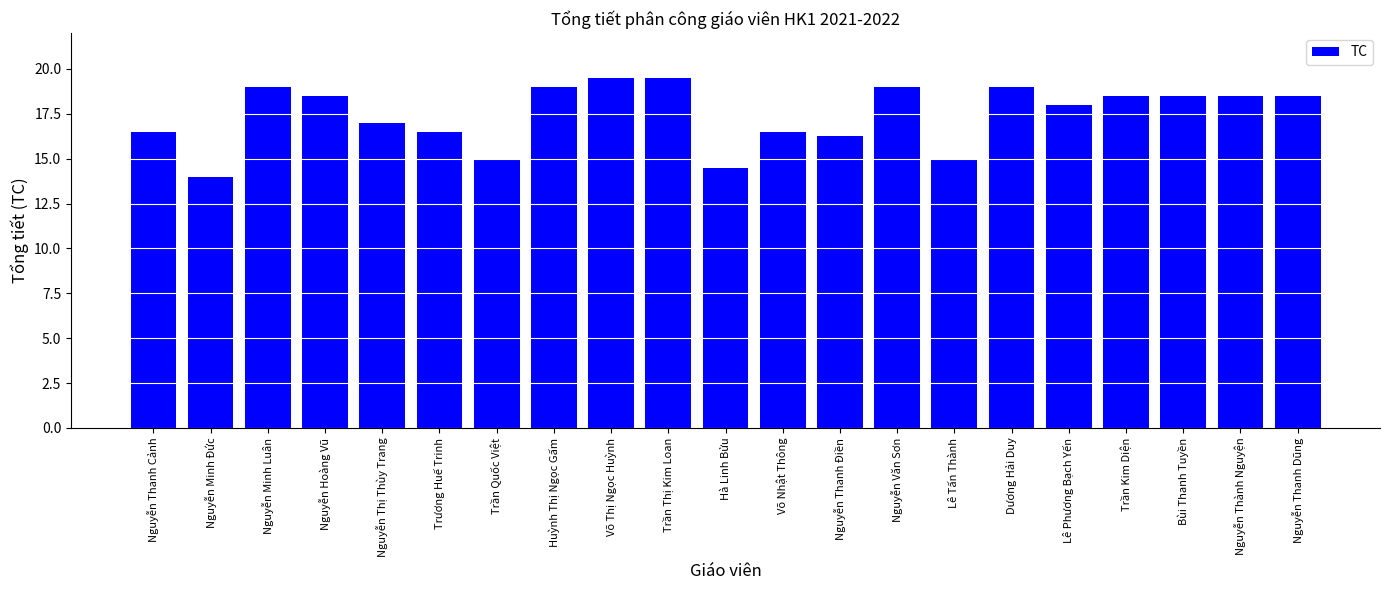

What is the label of the 17th bar from the right?

Nguyễn Thị Thùy Trang